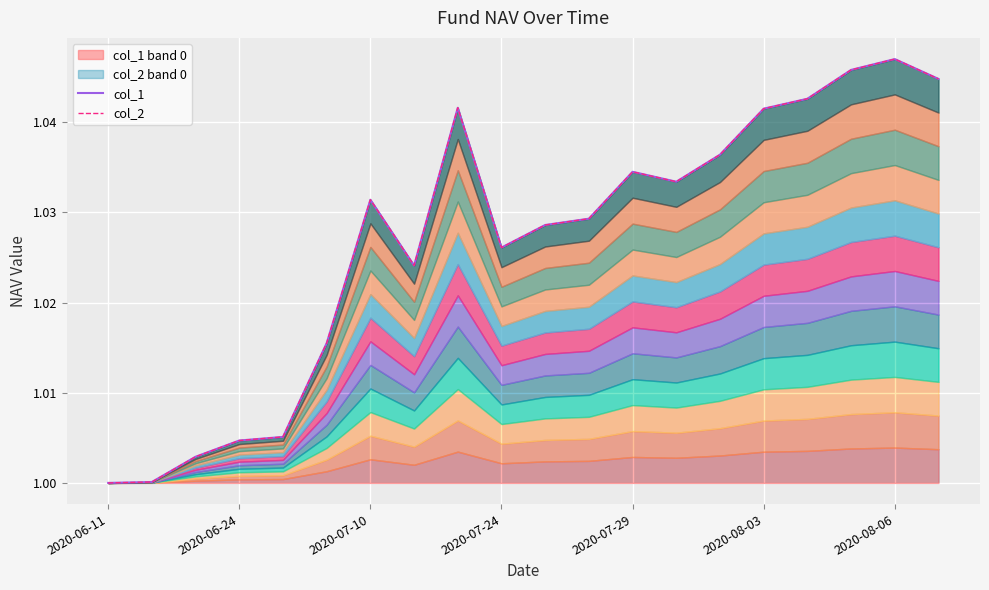

Between 12 and 19, which is larger?

19